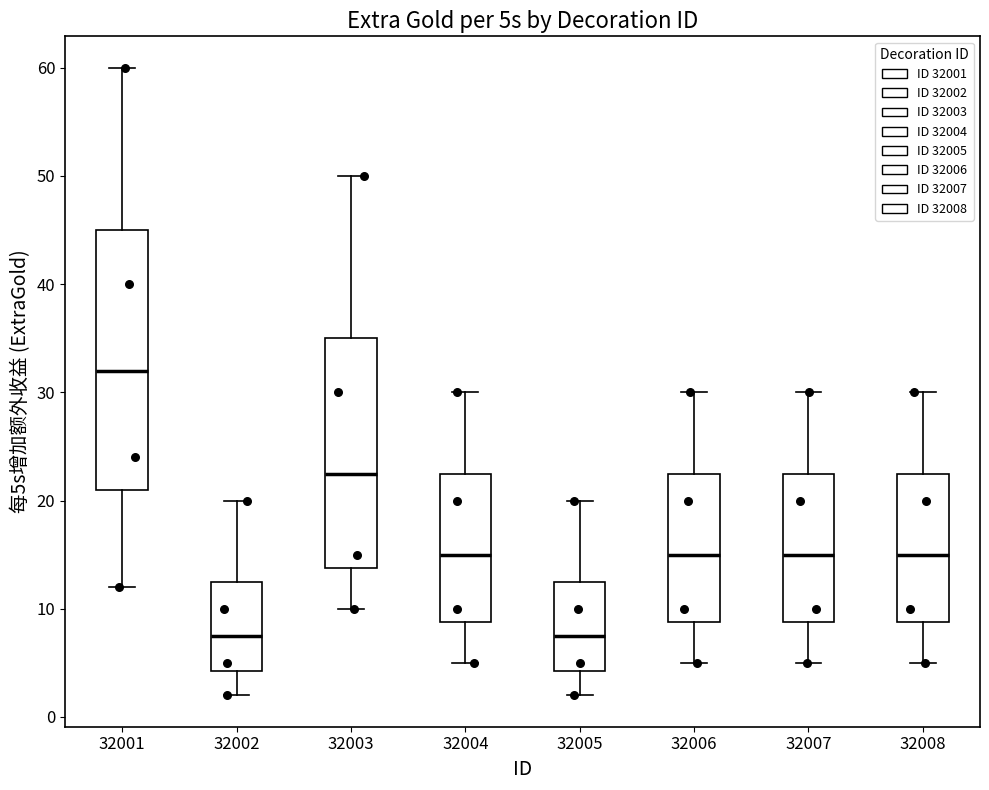

Which box's median line is the highest?

32001